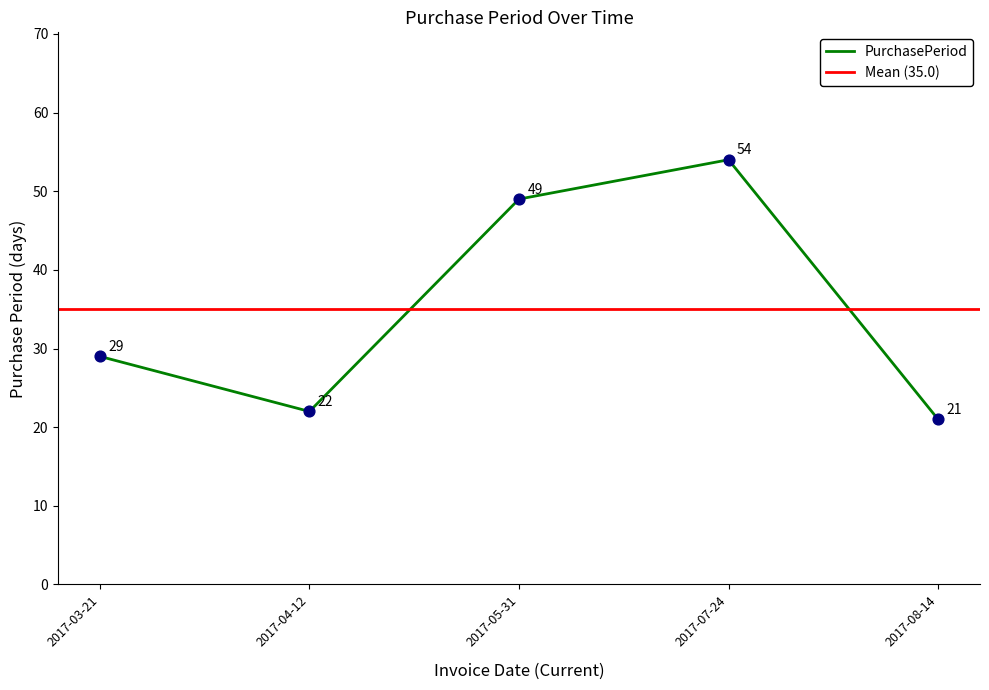

Approximately how many times larger is the value at 2017-07-24 compared to 2017-05-31?

1.1